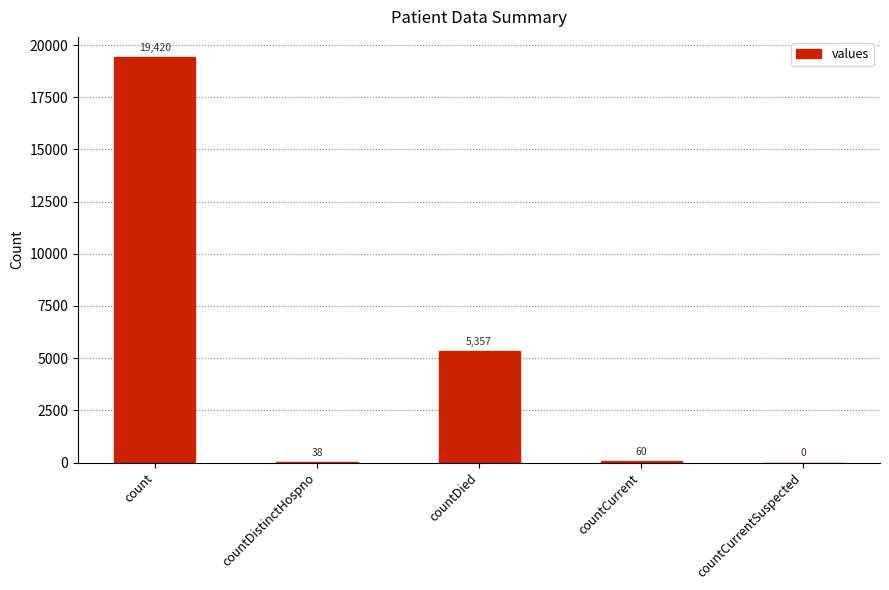

What is the average value?

4975